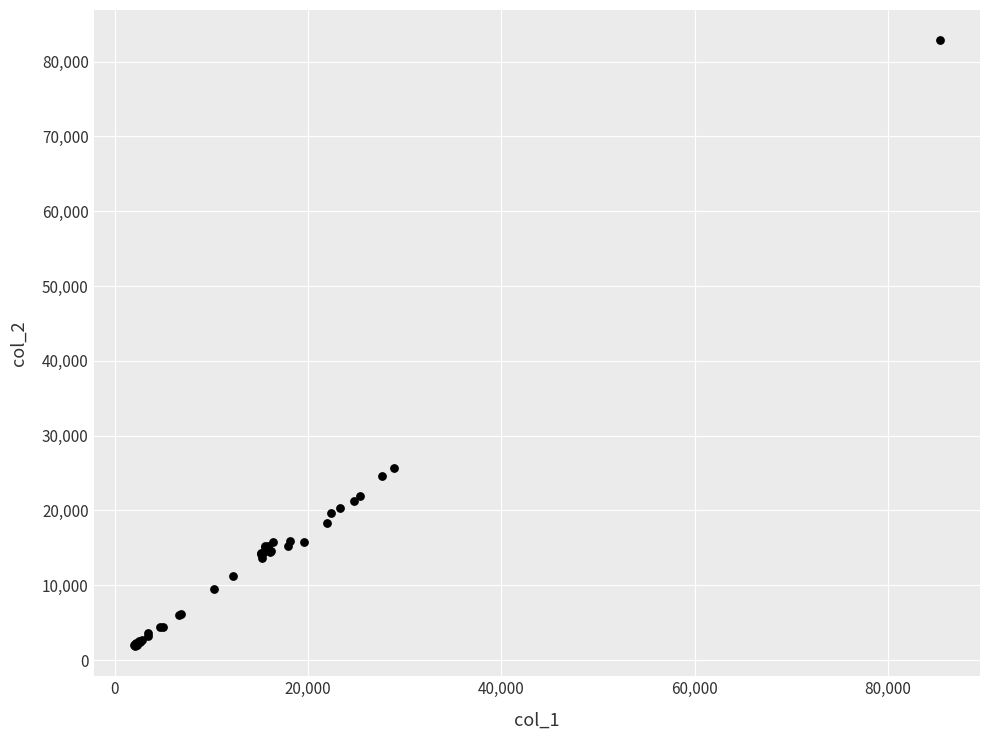

What Y value in the scatter plot is closest to 42372?

25671.6